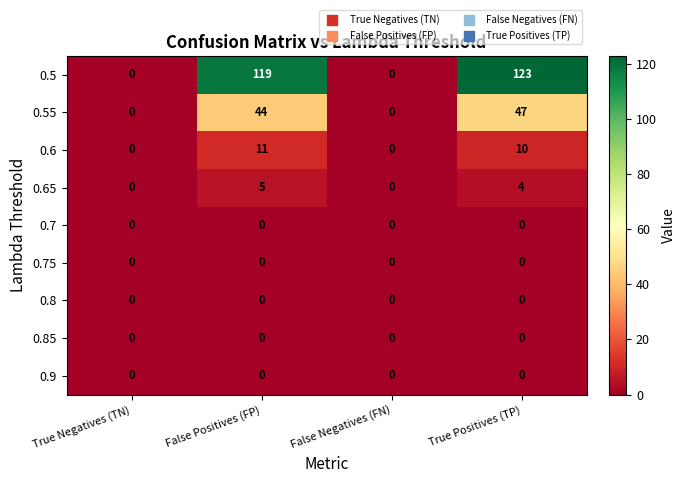

Between False Positives (FP) and False Negatives (FN), which series saw the biggest shift?

0.5